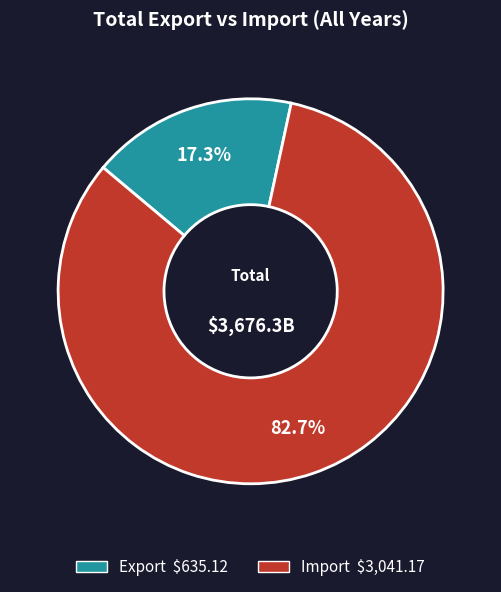

Is there any slice that represents more than half of the pie?

Yes